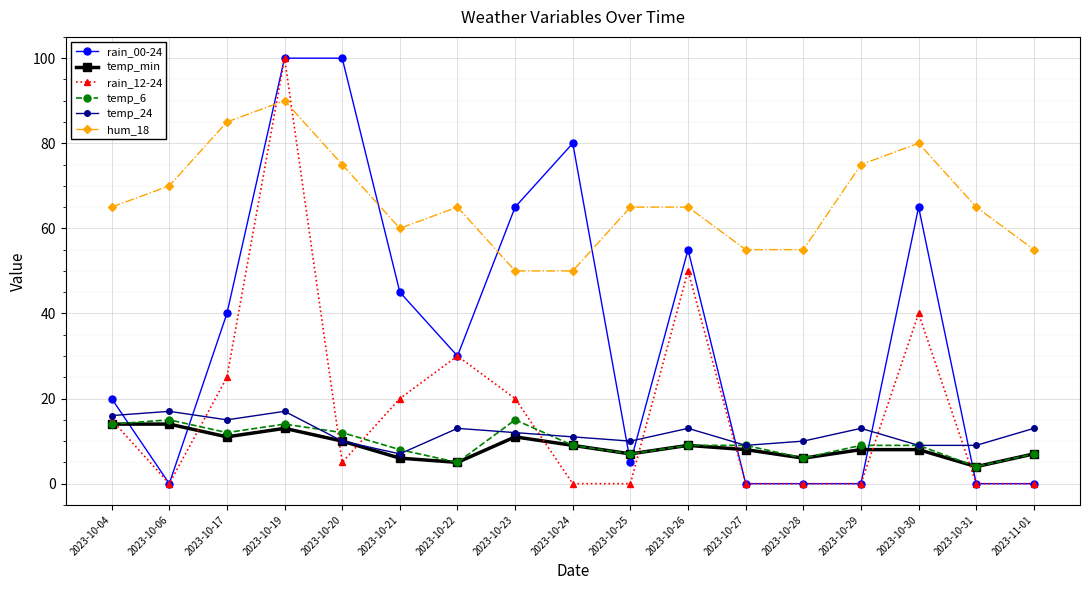

Is the value of temp_min at 2023-10-23 greater than the value of hum_18 at 2023-10-31?

No